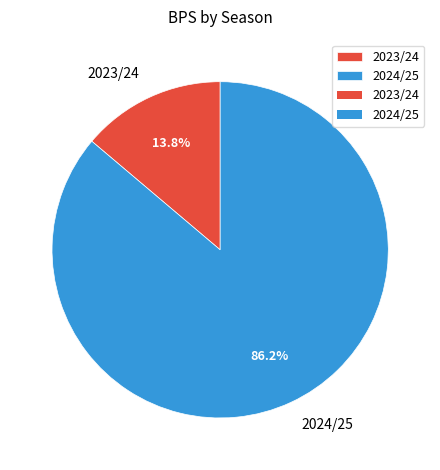

How many slices are in this pie chart?

2